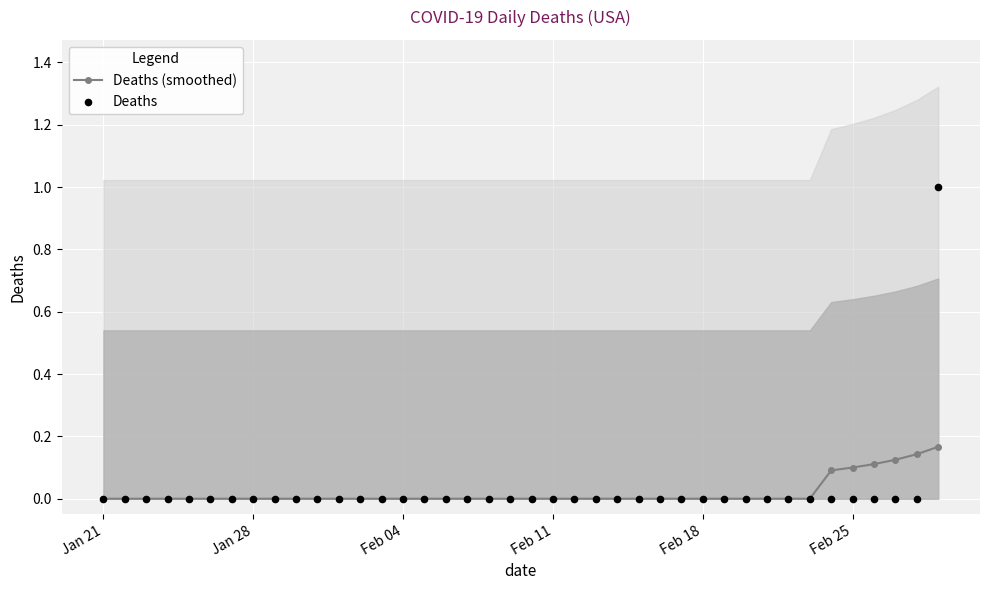

Which series has the widest spread of Y values?

Deaths